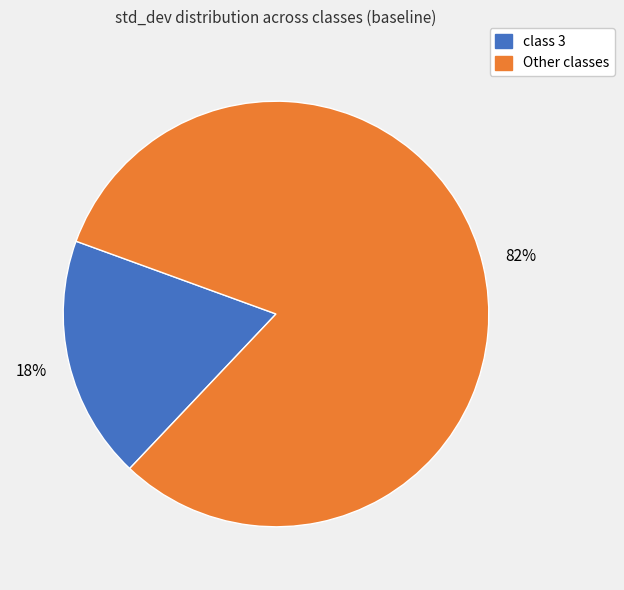

Does any single category account for the majority?

Yes